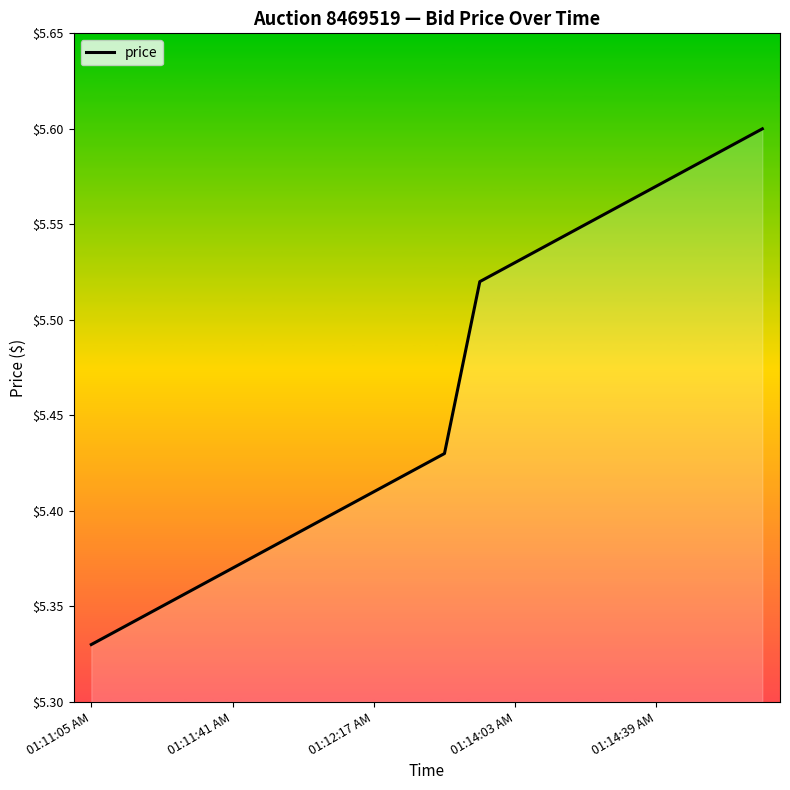

What is the difference between the maximum and minimum values?

0.3